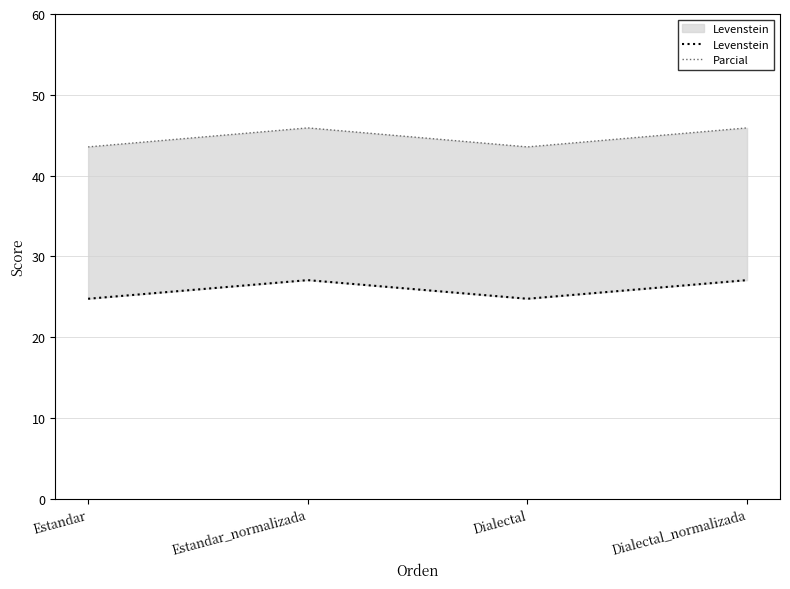

Which series changed the most between Estandar and Dialectal?

Levenstein